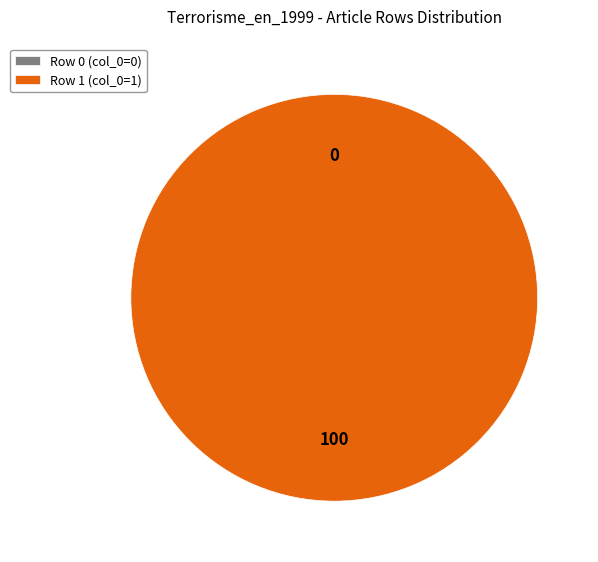

Is there a majority slice in this chart?

Yes